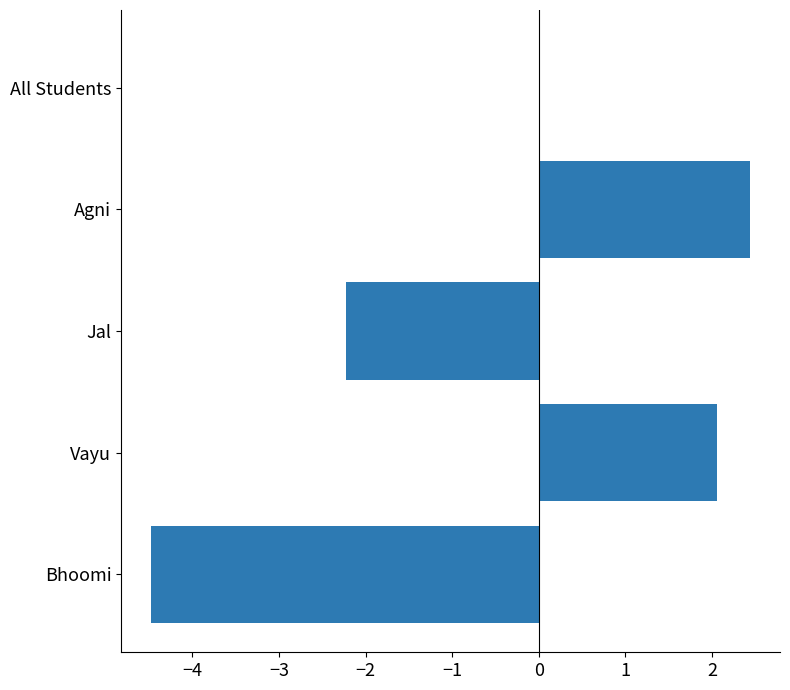

How many distinct data groups are displayed?

1